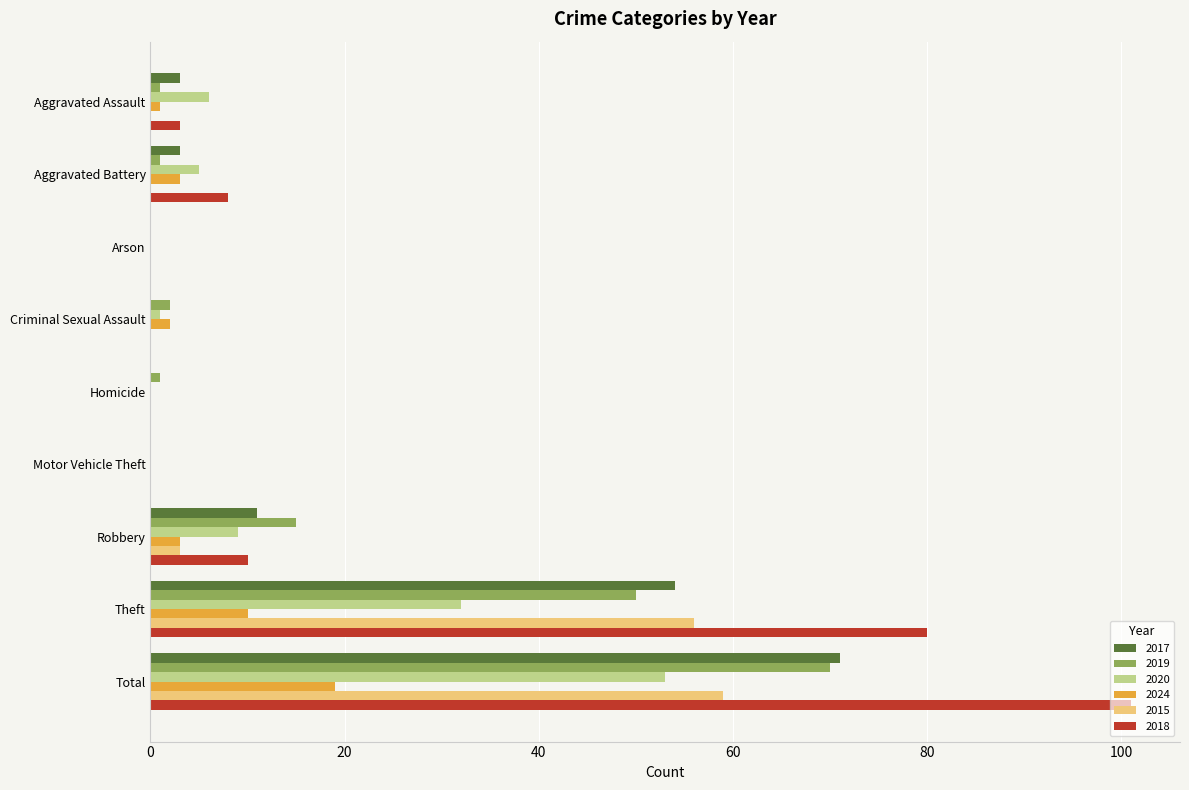

Which series changed the most between Arson and Theft?

2018